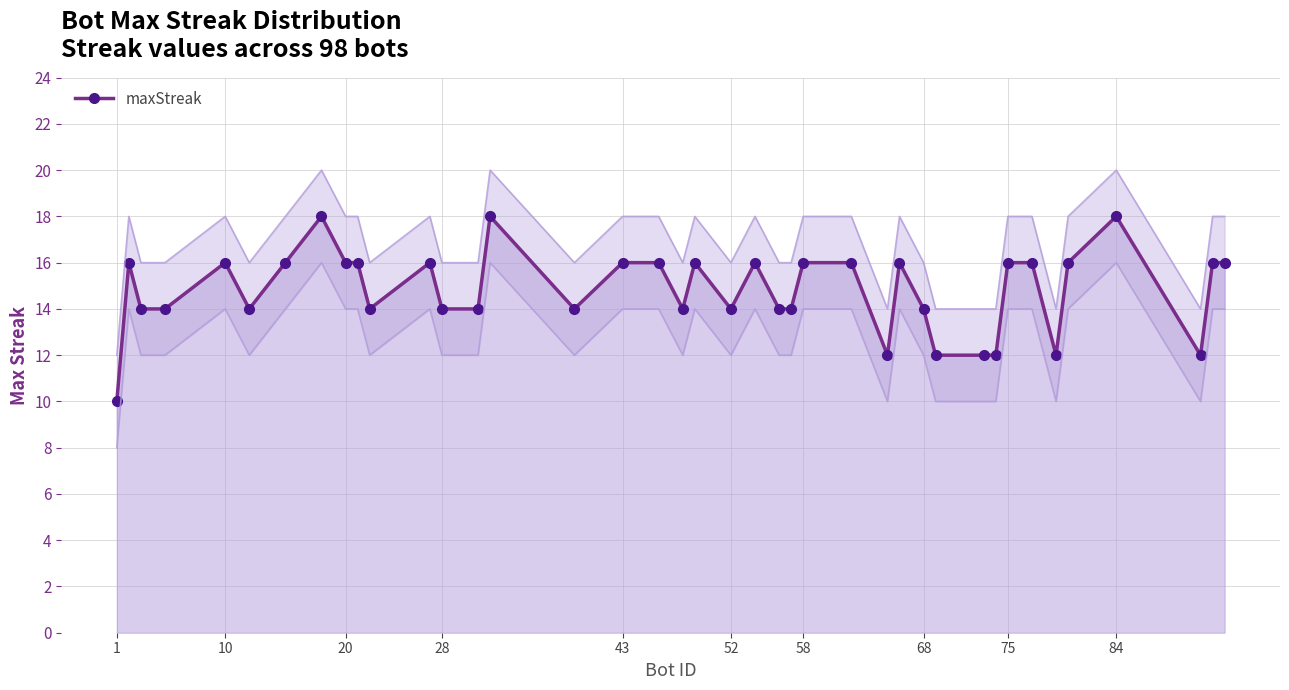

How many values exceed 16?

3